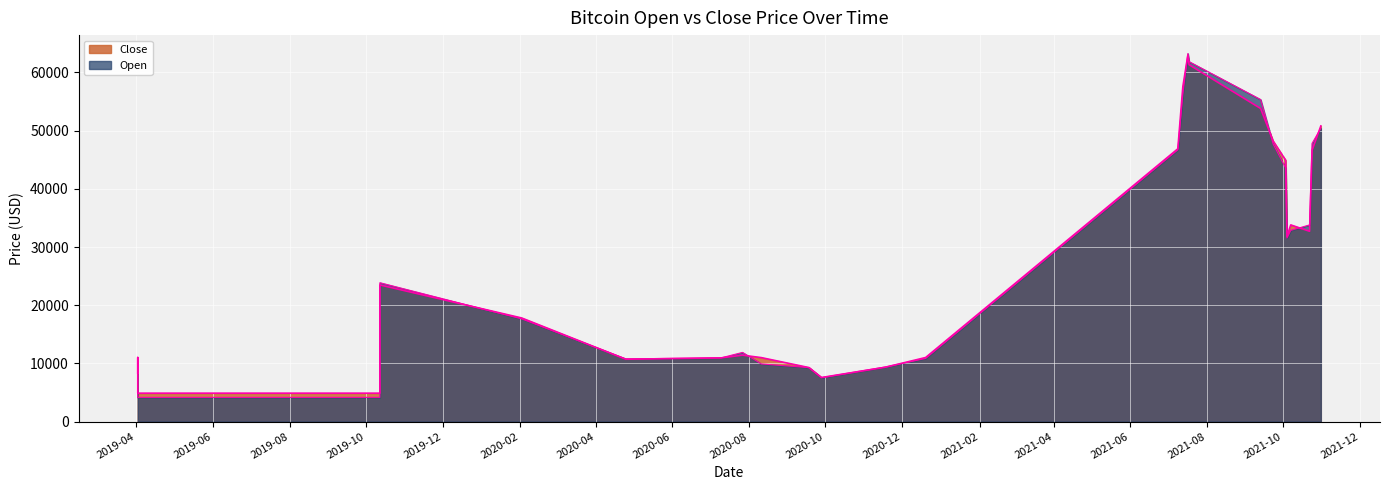

Reading left to right, transcribe all the data shown in this chart.

Open: 8315.7	10853.7	4156.9	4156.9	4156.9	23861.8	17645.2	10776.6	10951.8	11881.6	9905.2	9273.4	7550.5	9389.8	10853.7	46707.1	56304.6	63254.3	61850.5	55338.6	47680.0	43560.3	31533.9	32861.7	33798.0	47808.7	50428.7
Close: 8336.6	11011.1	4879.9	4879.9	4879.9	23477.3	17804.0	10709.7	10944.6	11410.5	10990.9	9278.8	7569.9	9344.4	11011.1	46880.3	57569.1	62970.0	61319.0	53806.0	48200.0	44895.1	31796.8	33798.0	32702.0	46612.6	50809.5